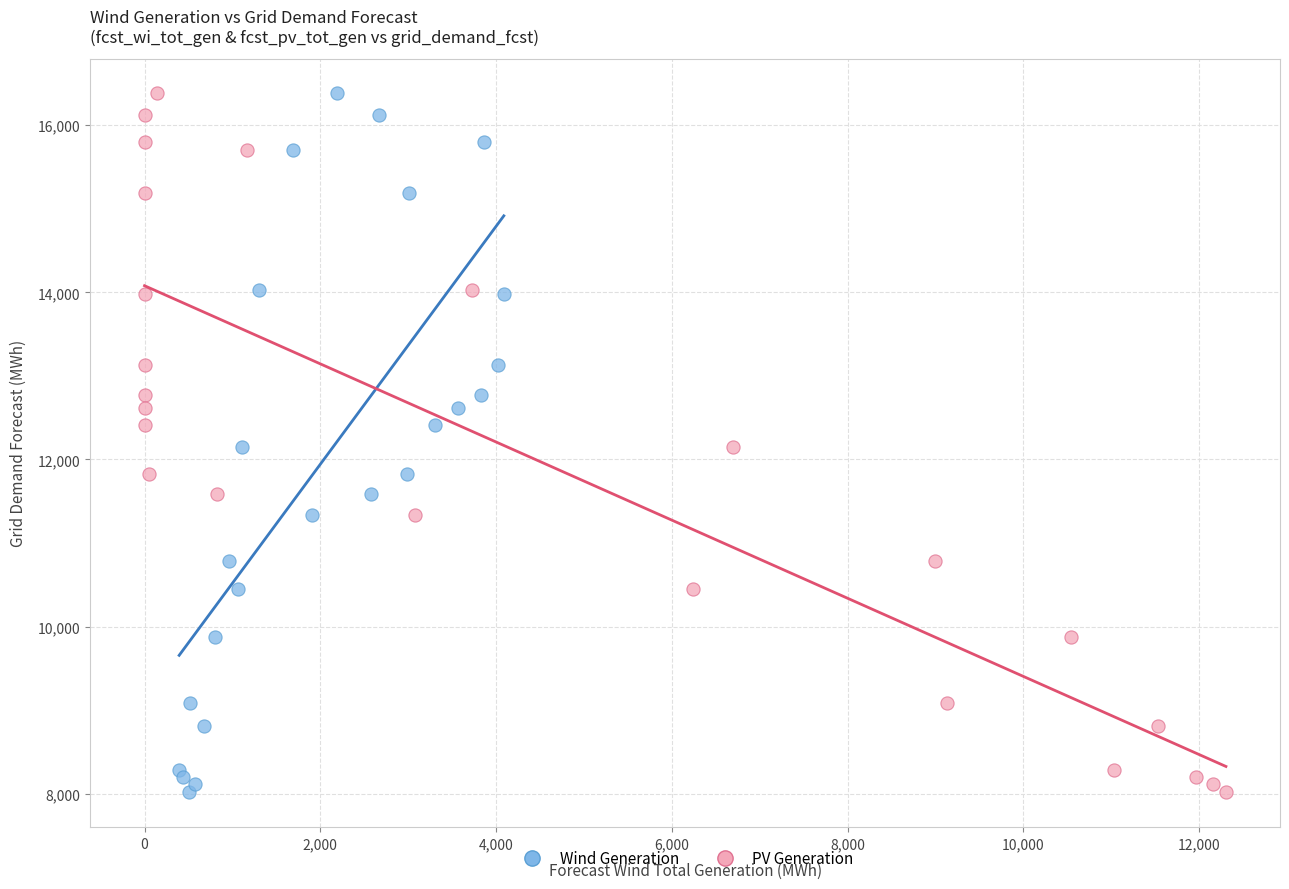

What are all the series names shown in the legend?

Wind Generation, PV Generation